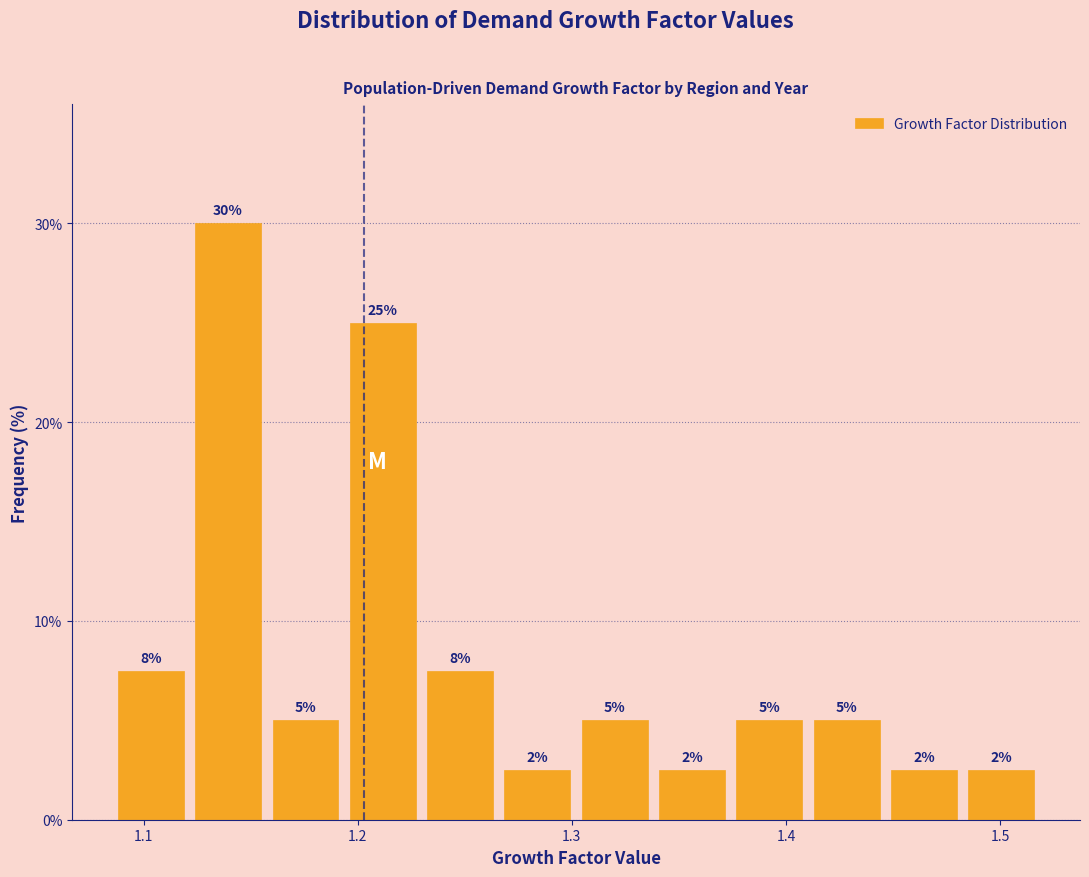

Around what value on the x-axis is the tallest bar? Give the approximate position of its centre, as read against the axis.

1.14